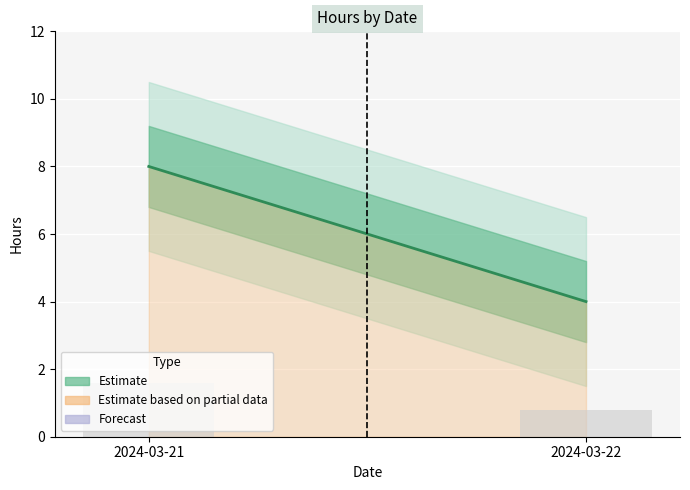

Where does the data first go above 1?

2024-03-21